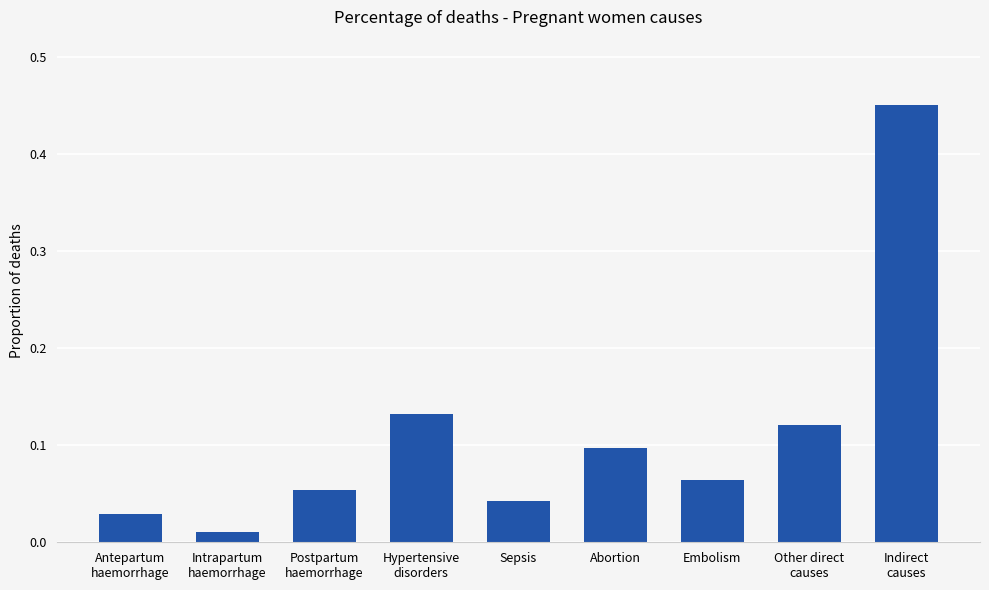

What is the label of the 1st bar from the right?

Indirect
causes